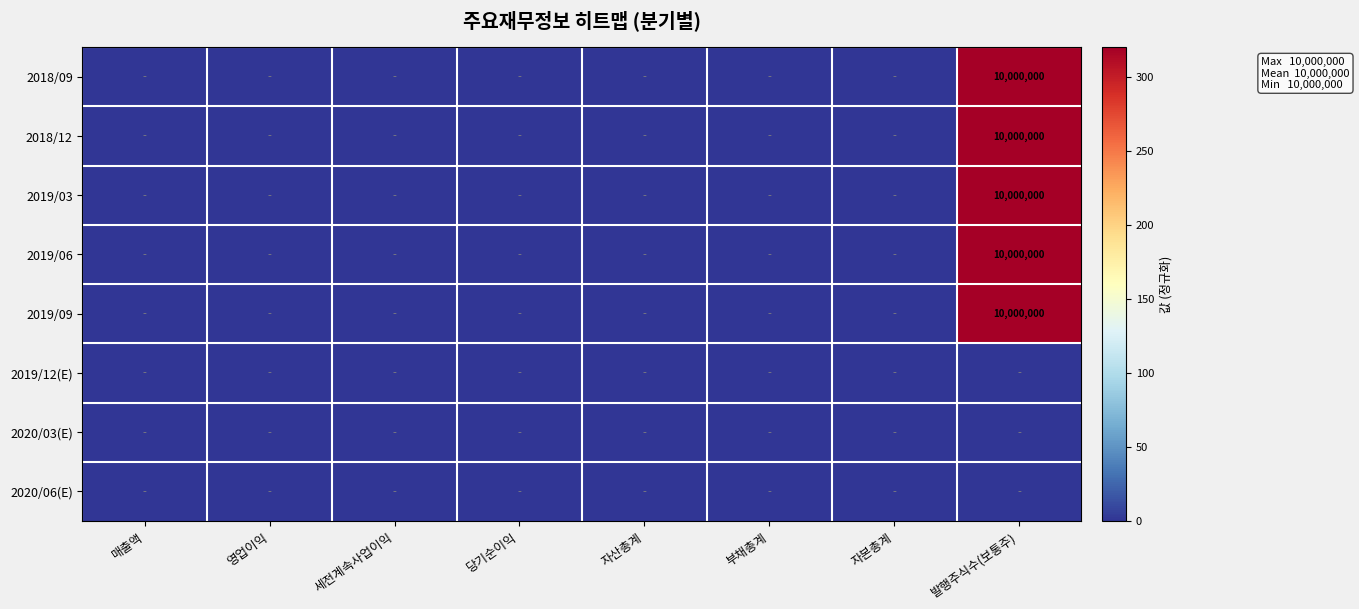

The value of 2019/03 at 발행주식수(보통주) is 13433403. True or false?

False